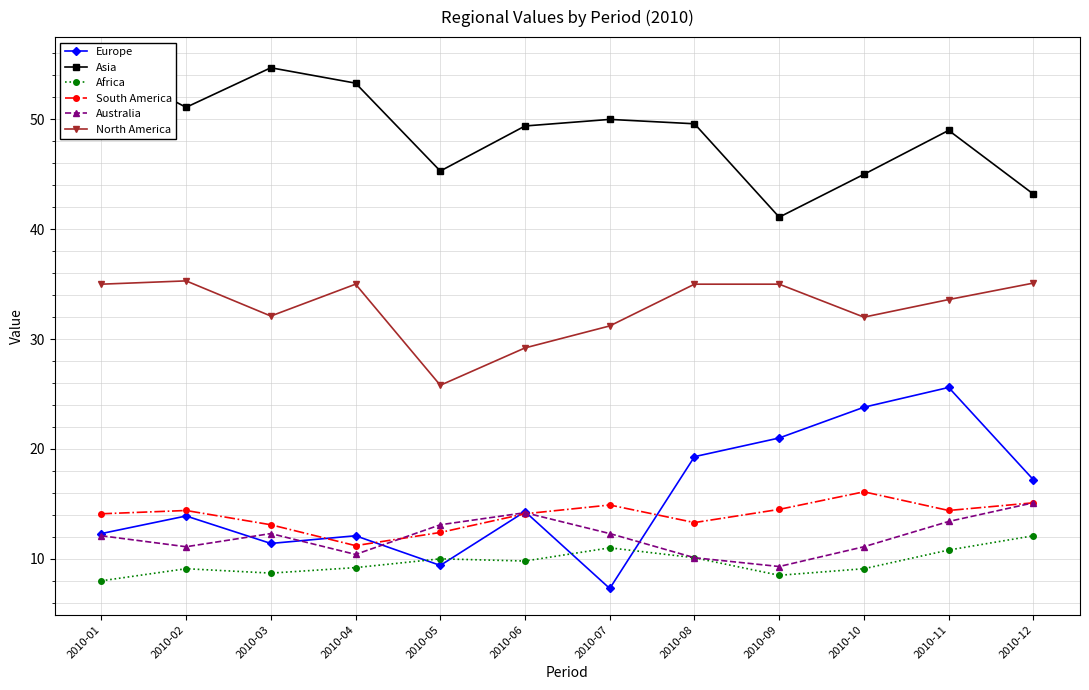

True or false: Europe has a value of 4.9 at 2010-05.

False